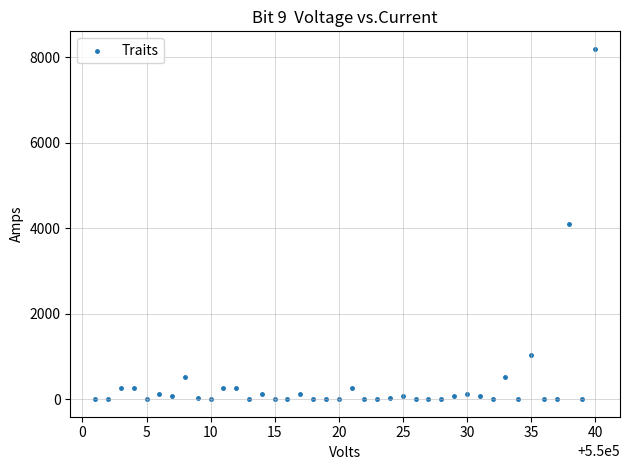

What is the range of Y values (max minus min)?

8192